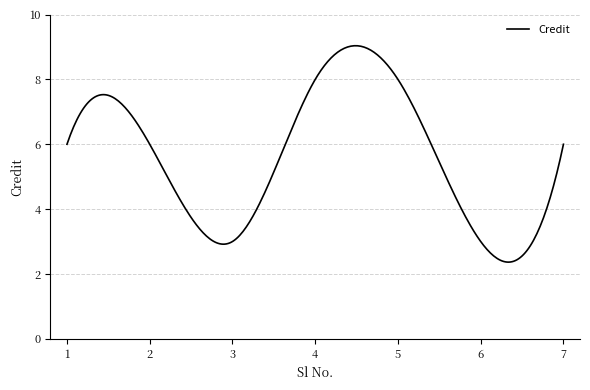

How many lines are shown in the chart?

1